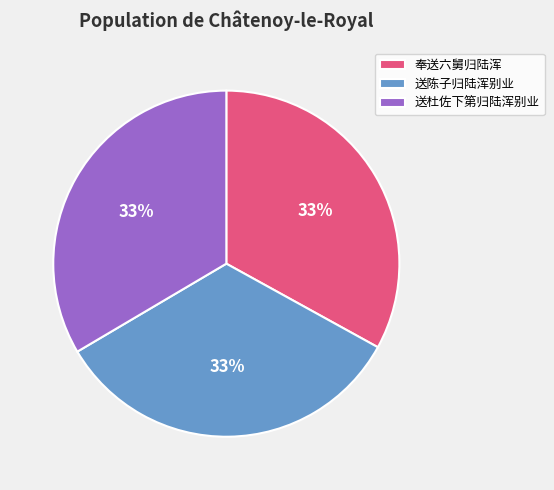

Approximately how many times larger is the value at 送杜佐下第归陆浑别业 compared to 奉送六舅归陆浑?

1.0